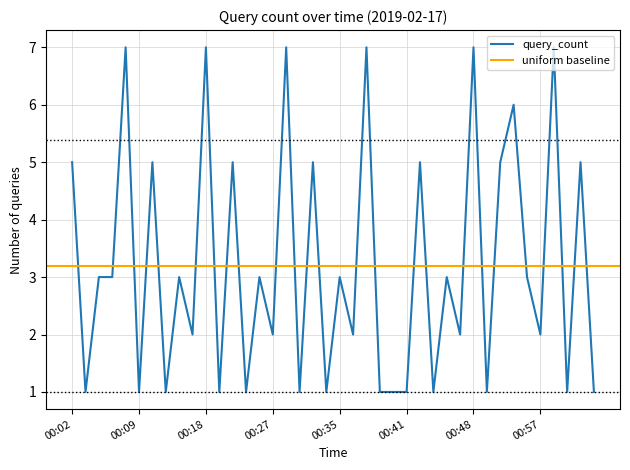

What is the minimum value shown in the chart?

1